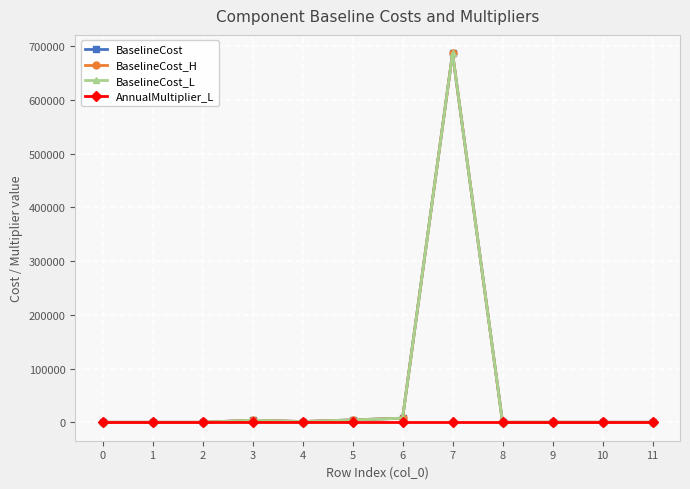

What are all the series names shown in the legend?

BaselineCost, BaselineCost_H, BaselineCost_L, AnnualMultiplier_L